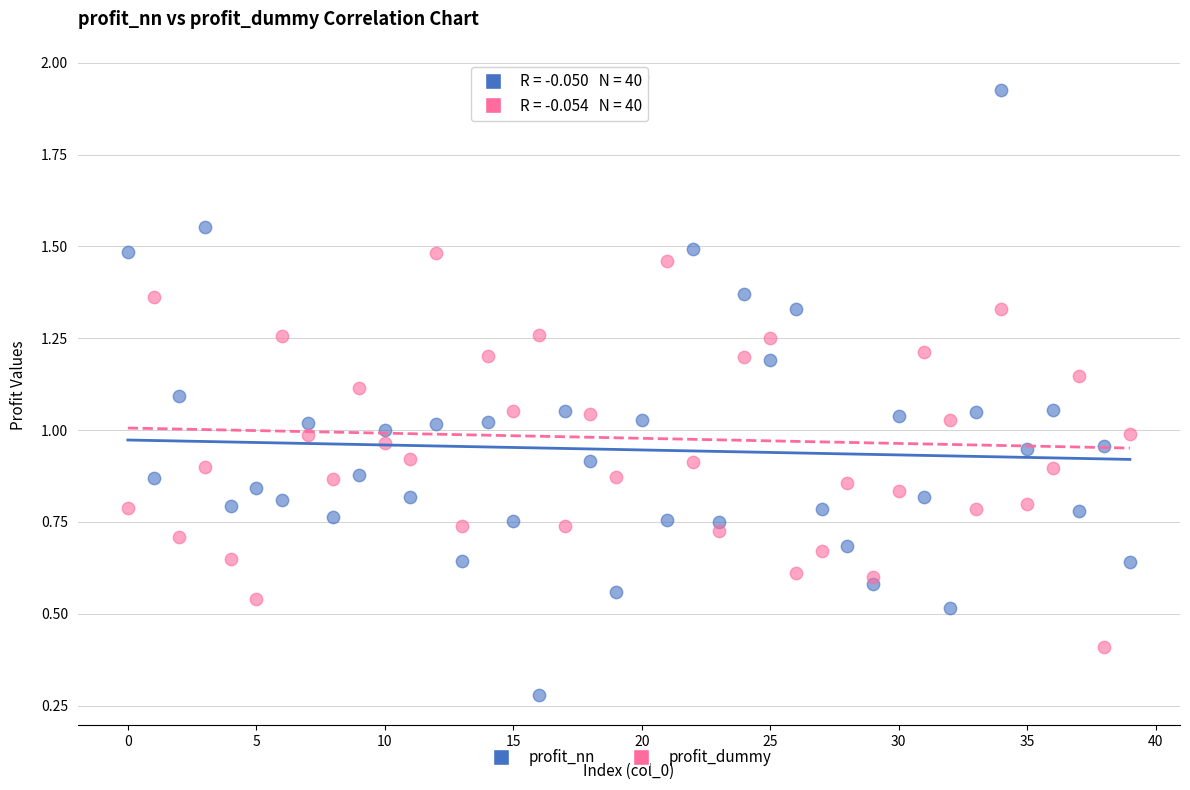

What are all the series names shown in the legend?

profit_nn, profit_dummy